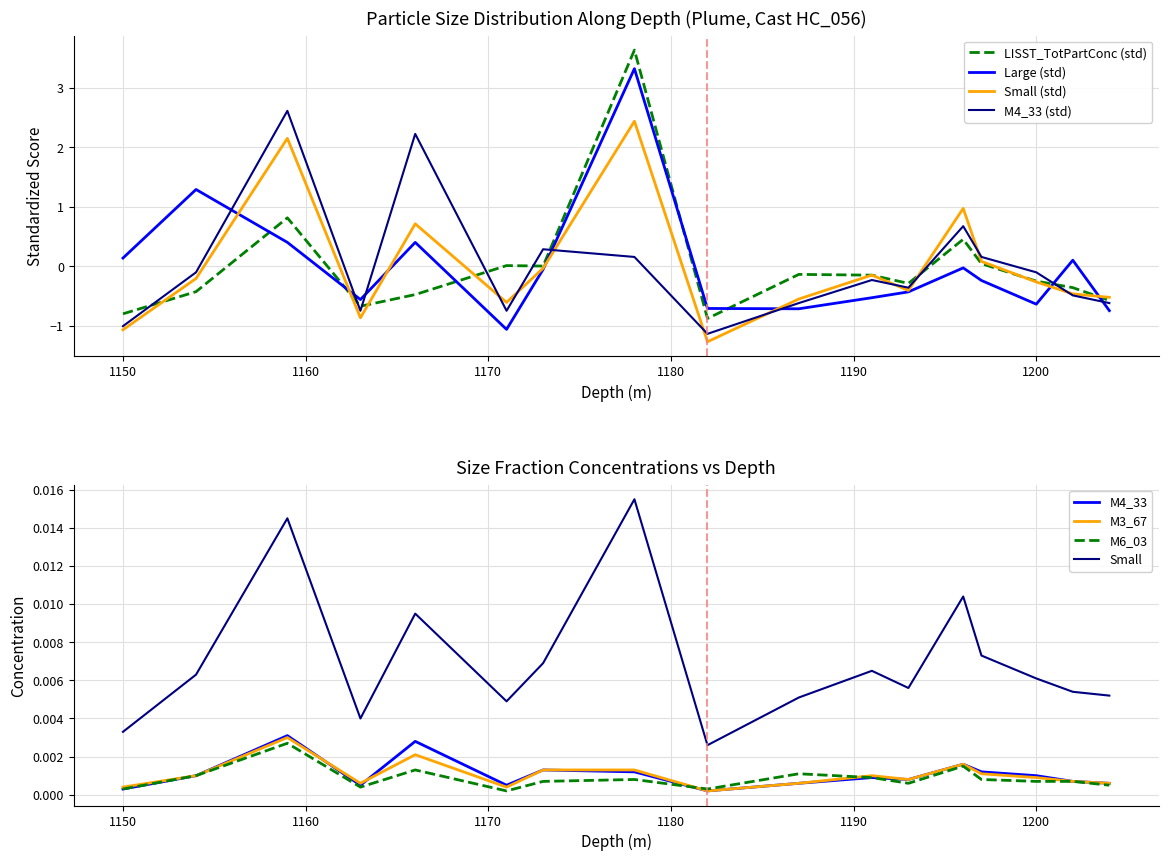

At how many categories does at least one series exceed 1?

4